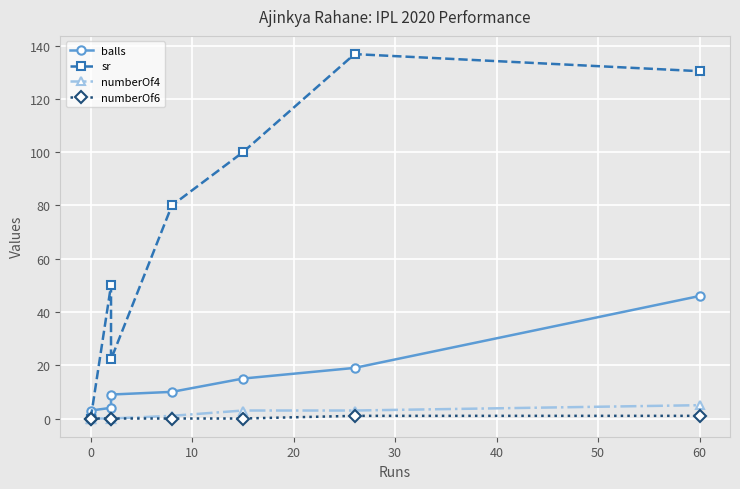

The sr series shows 43.8 at 0. True or false?

False